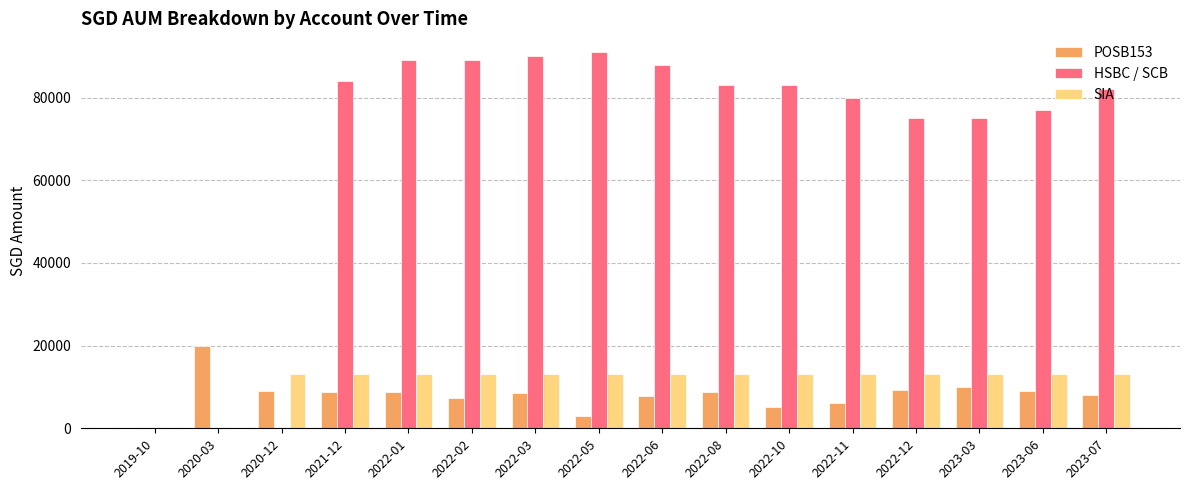

What is the sum of all POSB153 values?

129711.0